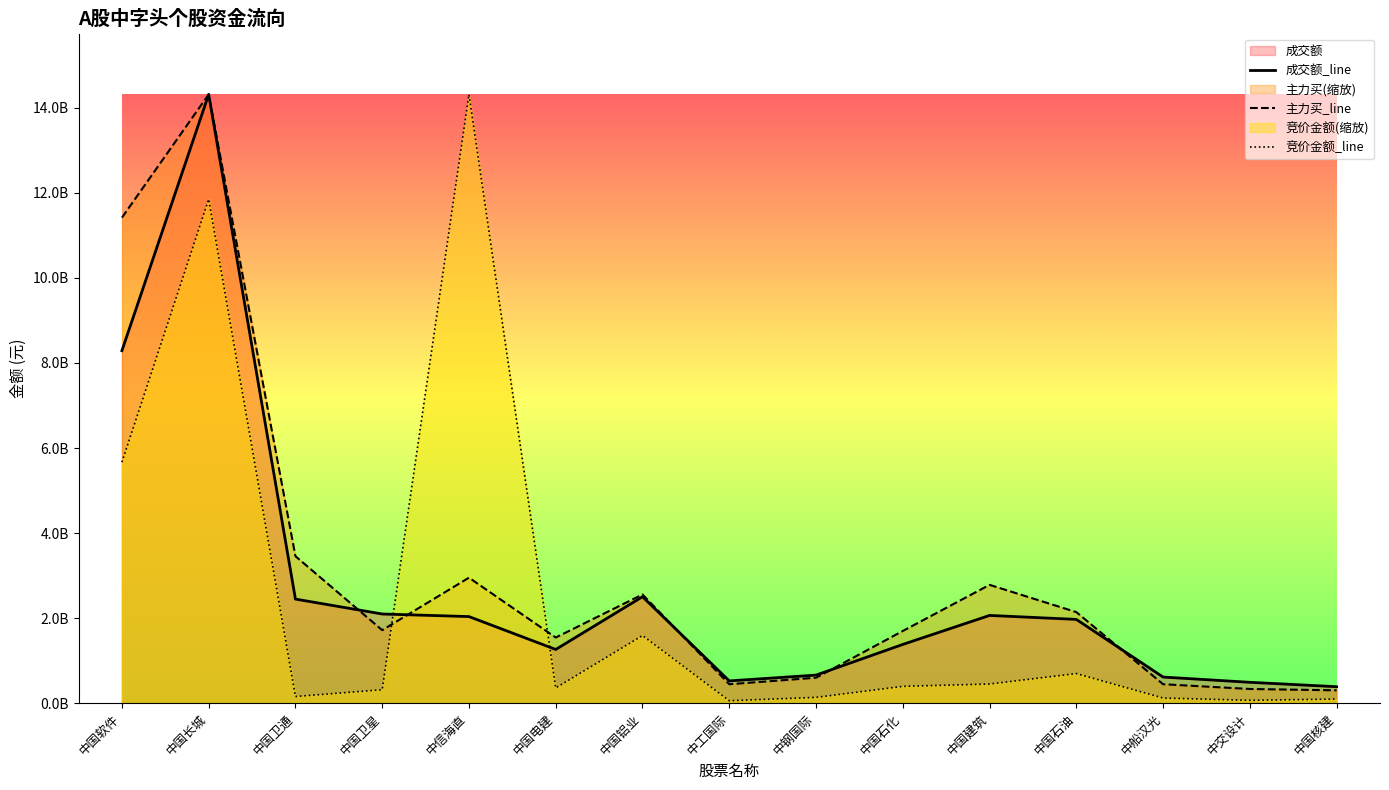

Which category has the highest value in the 主力买_line series?

中国长城